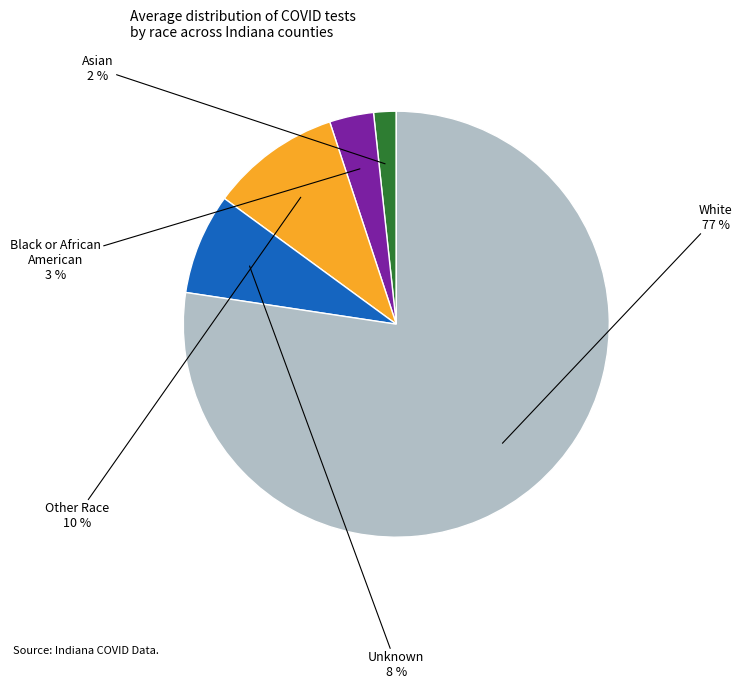

Is there a majority slice in this chart?

Yes